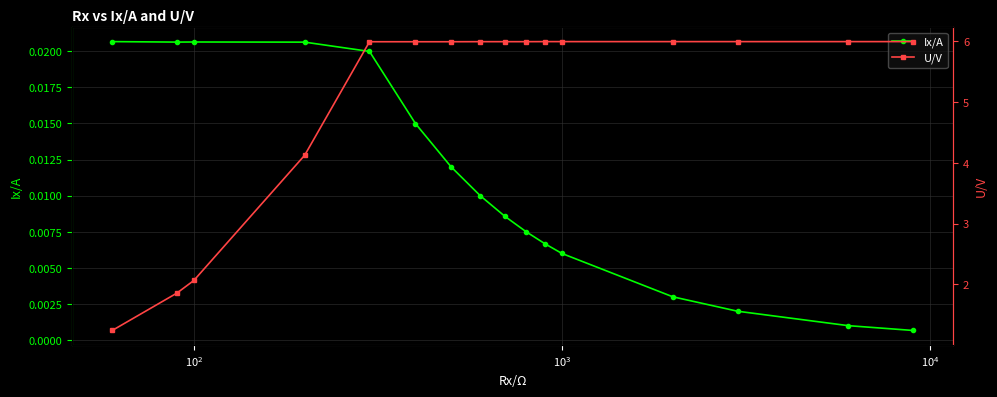

Count the number of categories in the chart.

16